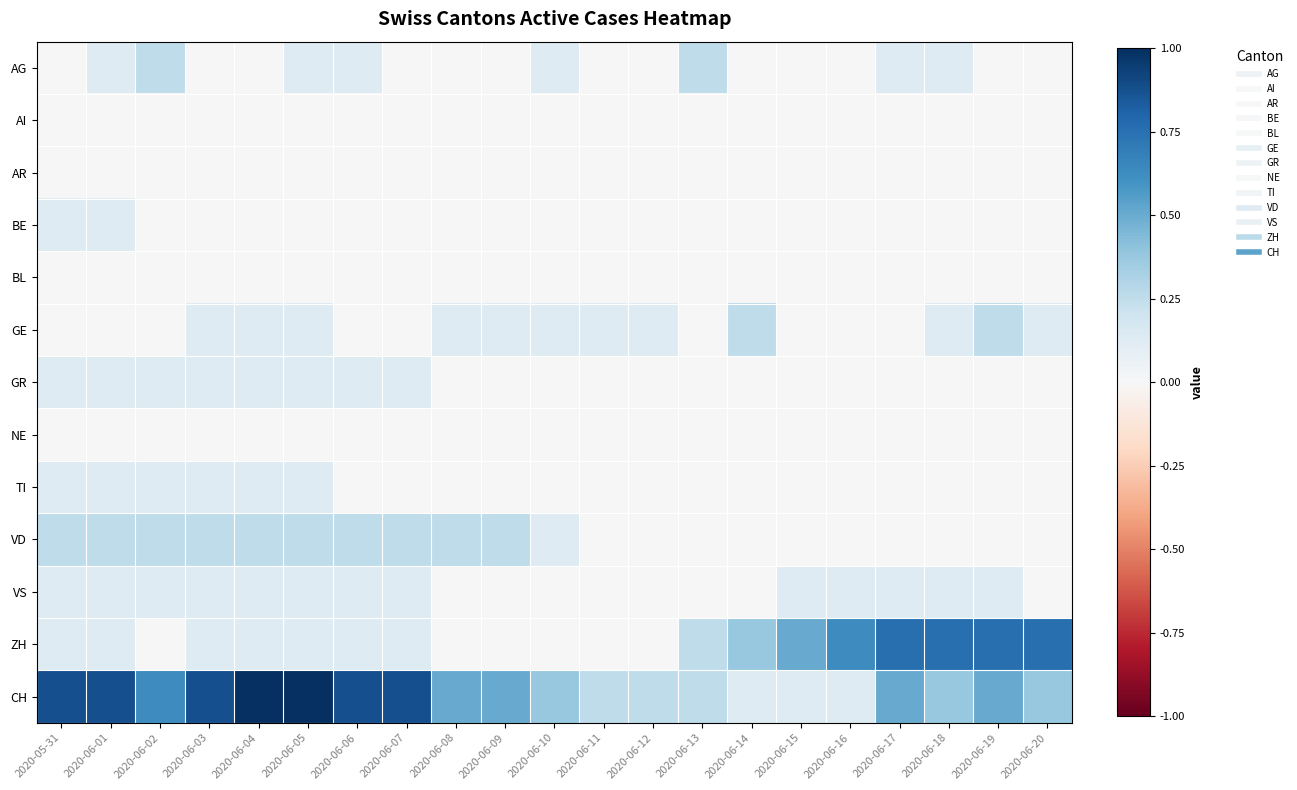

Which series has the largest total across all categories?

CH